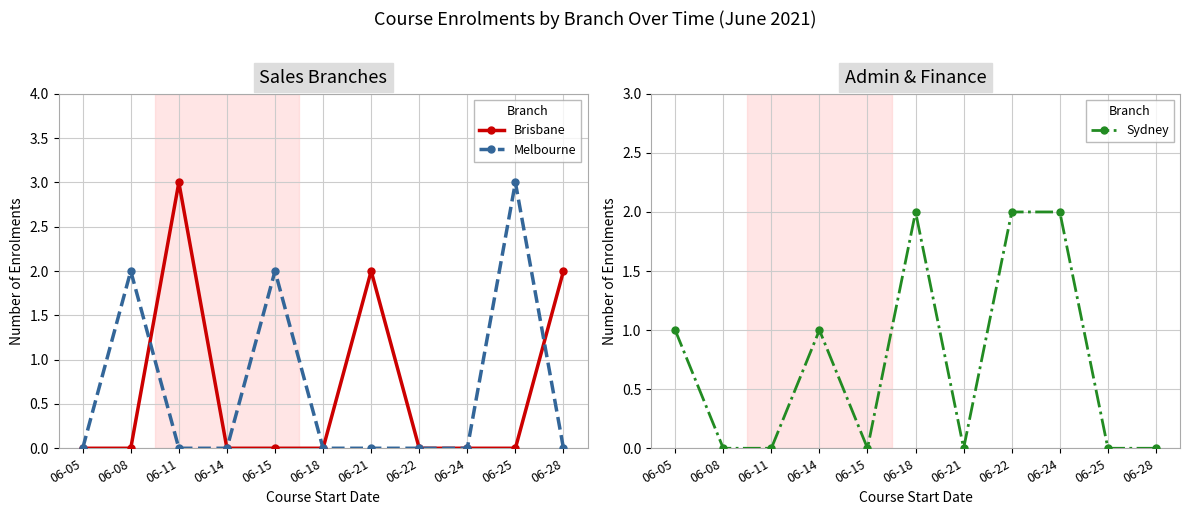

Is the value of Sydney at 06-14 greater than the value of Brisbane at 06-24?

Yes